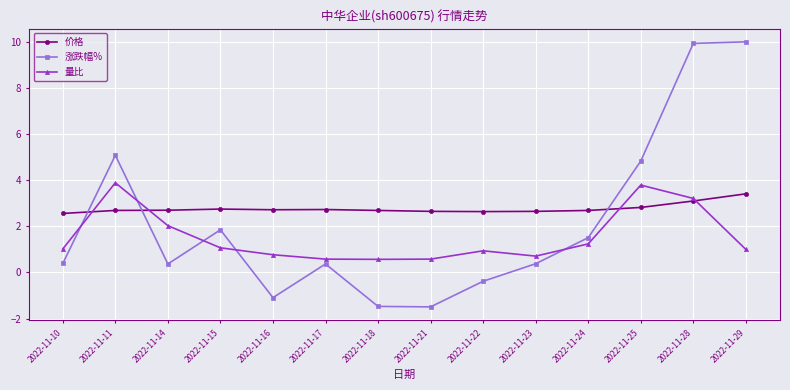

At how many categories does at least one series exceed 7?

2